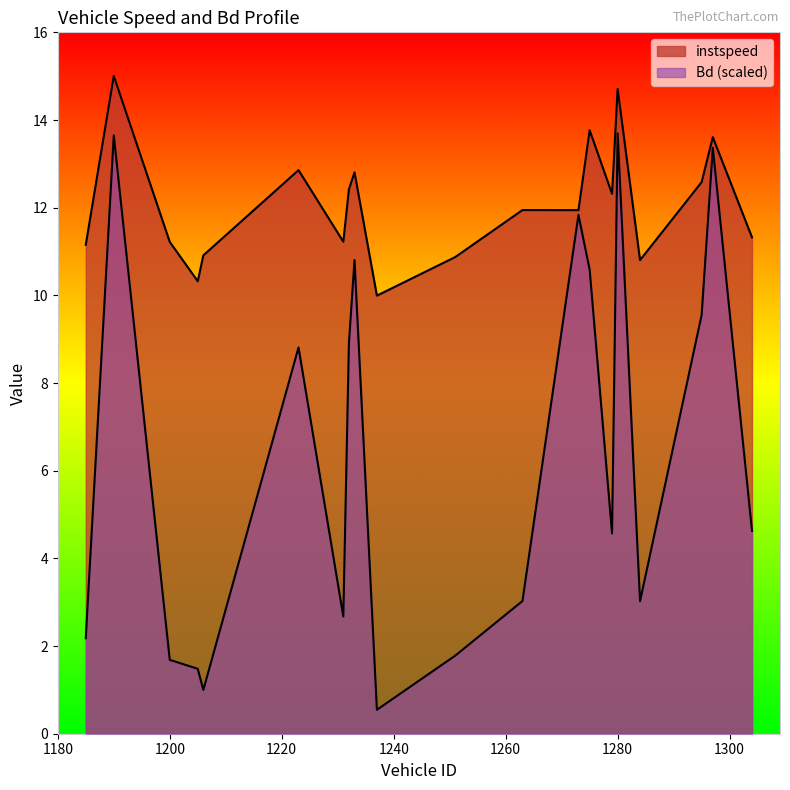

Which category has the lowest value in the instspeed series?

1237